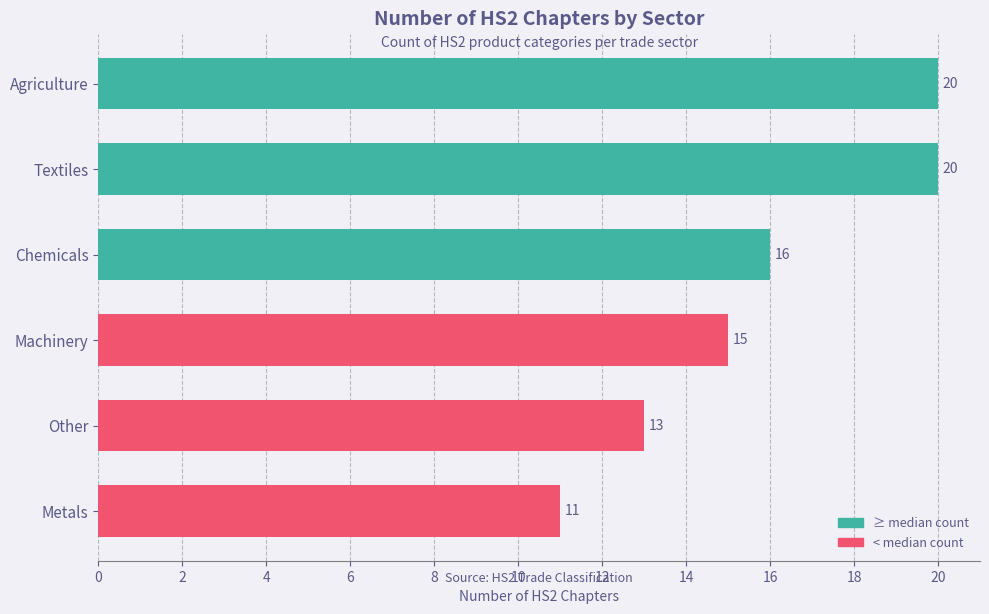

Reading bottom to top, transcribe all the data shown in this chart.

Metals=11	Other=13	Machinery=15	Chemicals=16	Textiles=20	Agriculture=20